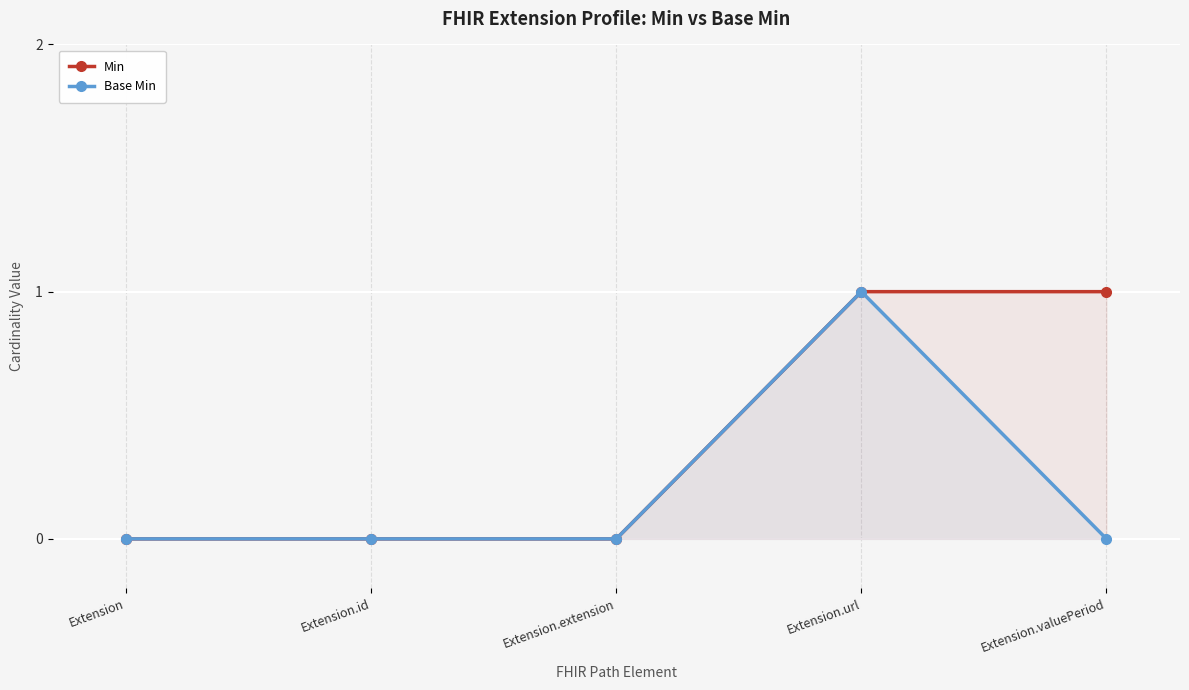

How many Base Min values are between 0 and 1?

5